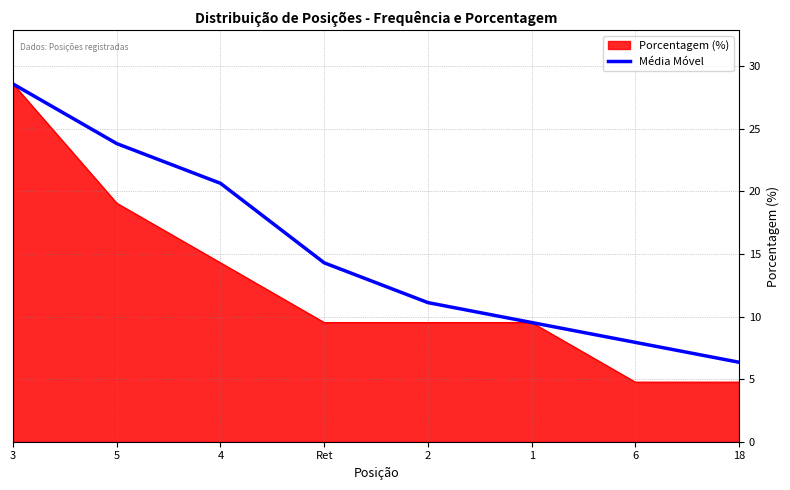

How many lines are shown in the chart?

2